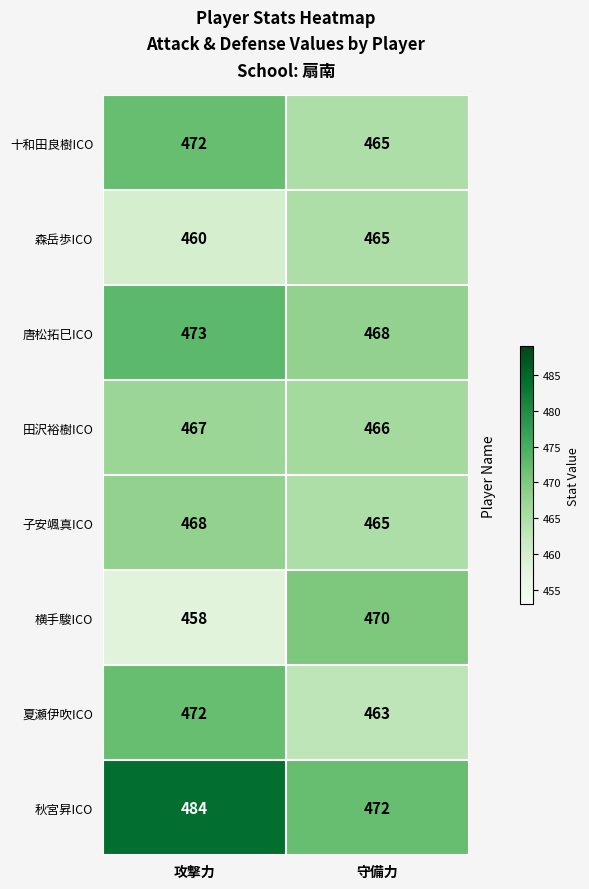

What is the sum of the 横手駿ICO values at 攻撃力 and 守備力?

928